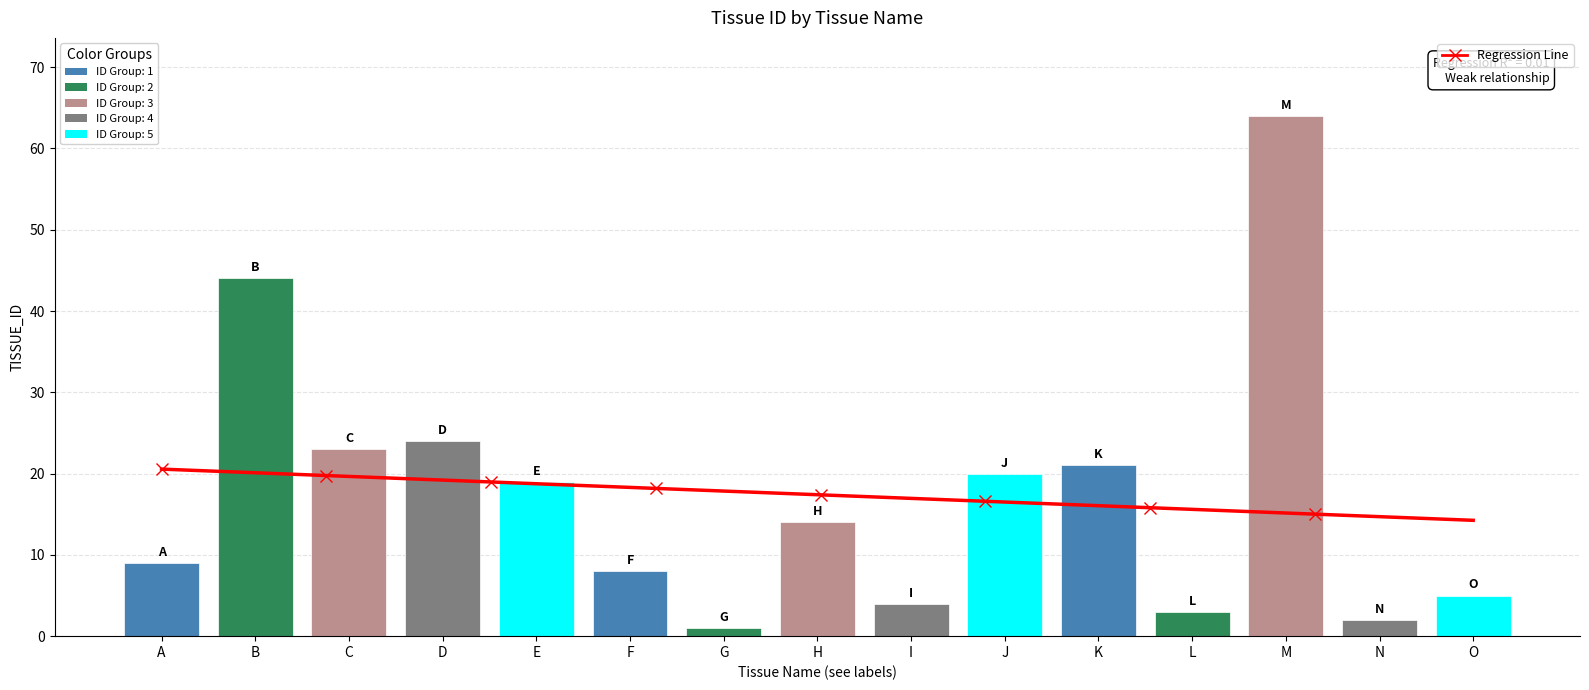

How many data points are above 14?

7